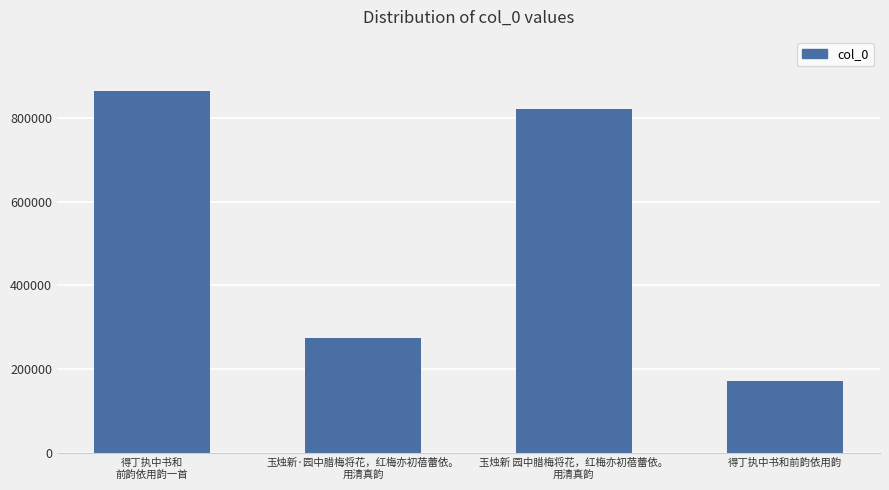

What is the value of the 3rd bar from the left?

821560